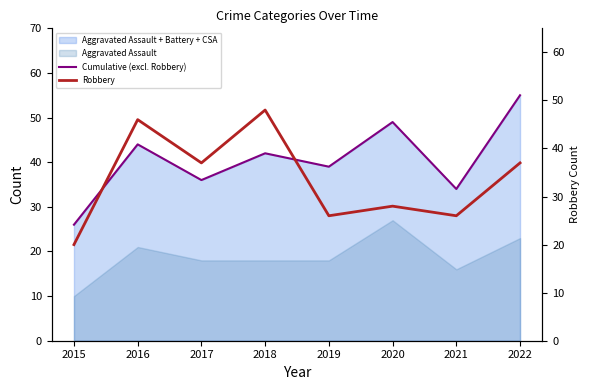

After their last crossing, which series has the higher values: Cumulative (excl. Robbery) or Robbery?

Cumulative (excl. Robbery)